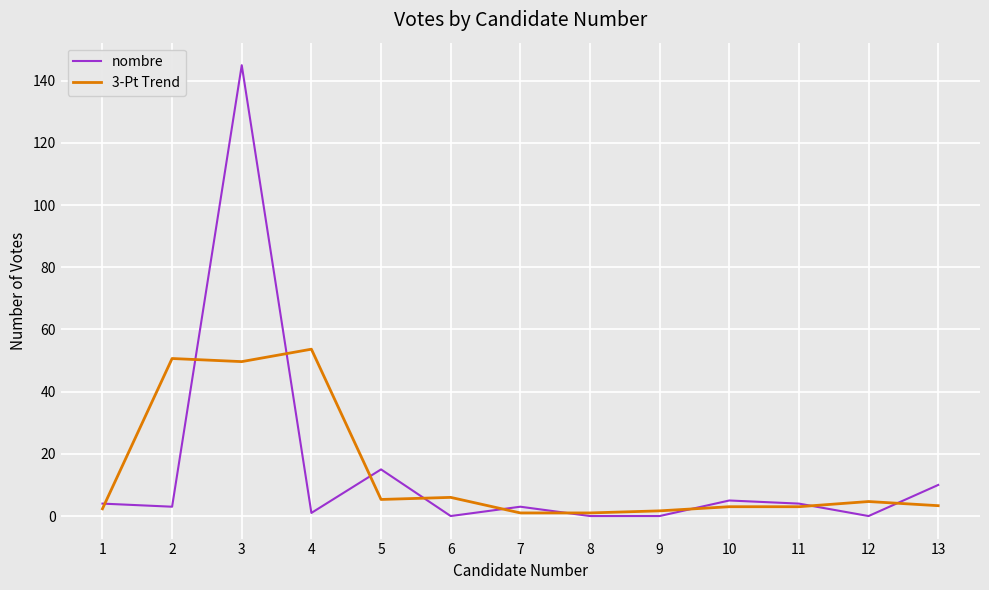

What is the average value of the nombre series?

14.6